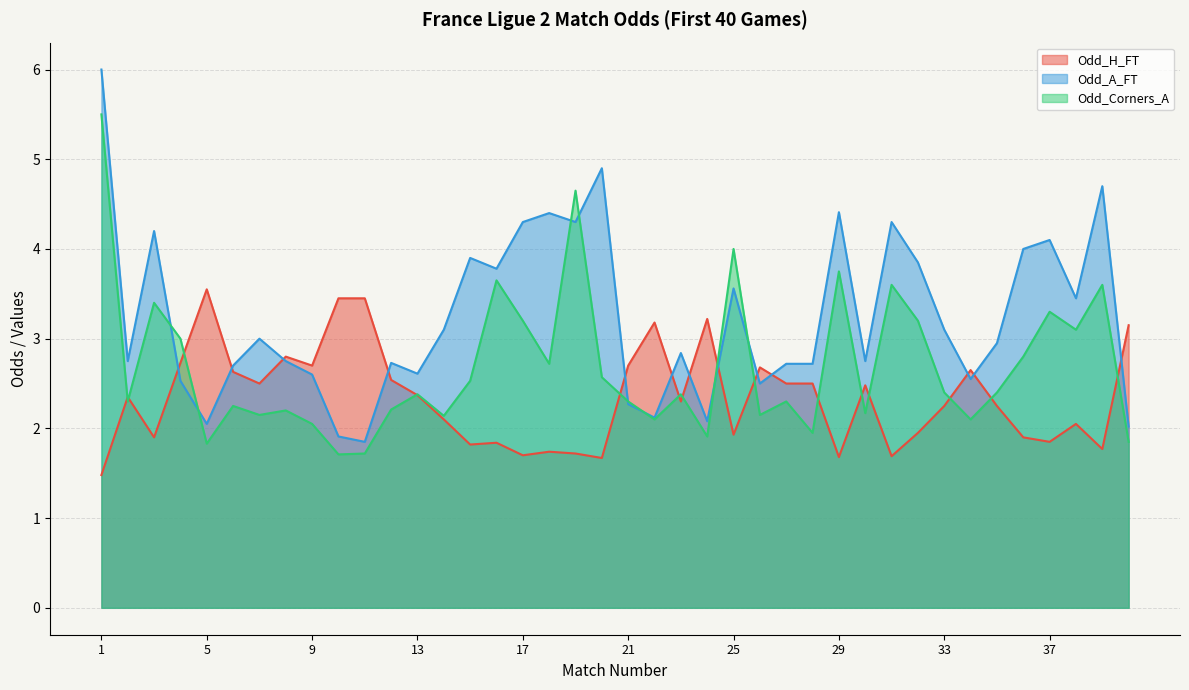

Rank the series by their maximum value, from lowest to highest.

Odd_H_FT, Odd_Corners_A, Odd_A_FT